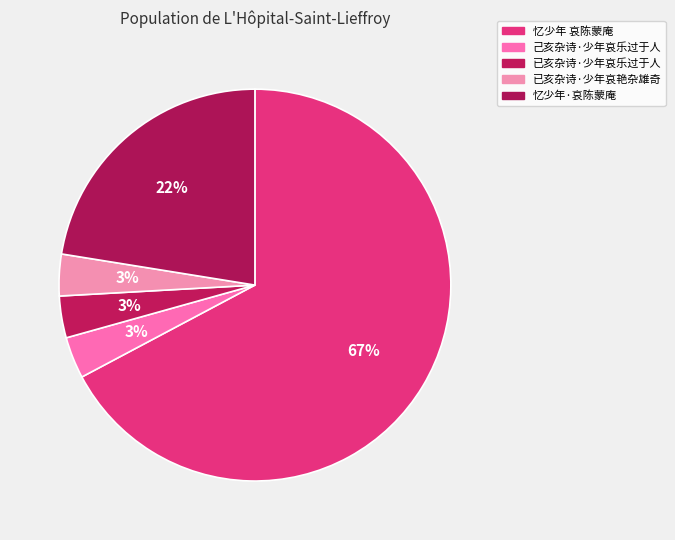

Rank the categories by value from highest to lowest.

忆少年 哀陈蒙庵, 忆少年·哀陈蒙庵, 已亥杂诗·少年哀乐过于人, 已亥杂诗·少年哀艳杂雄奇, 己亥杂诗·少年哀乐过于人